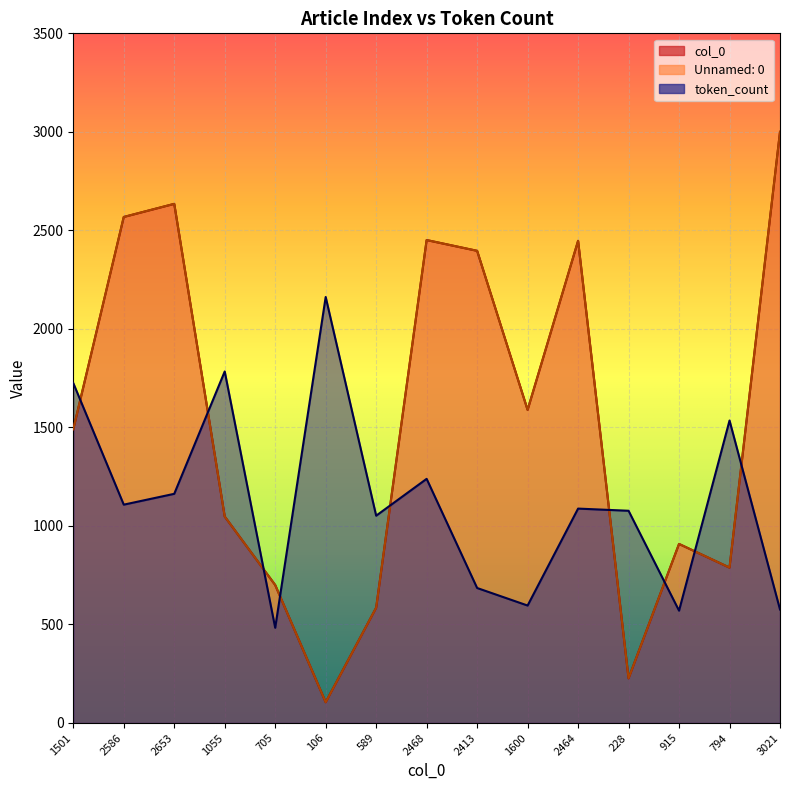

How many values in the col_0 series are below 1490?

7